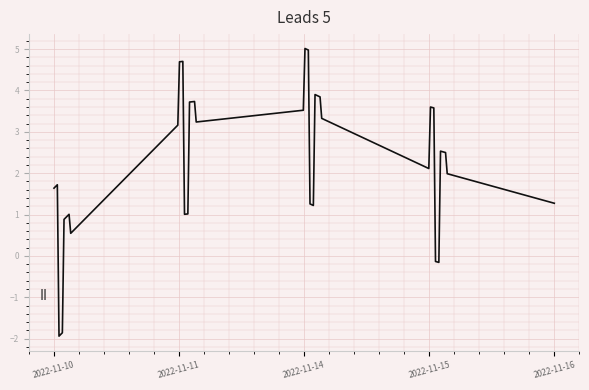

True or false: 换手率 has more than 2 interior local peaks.

False